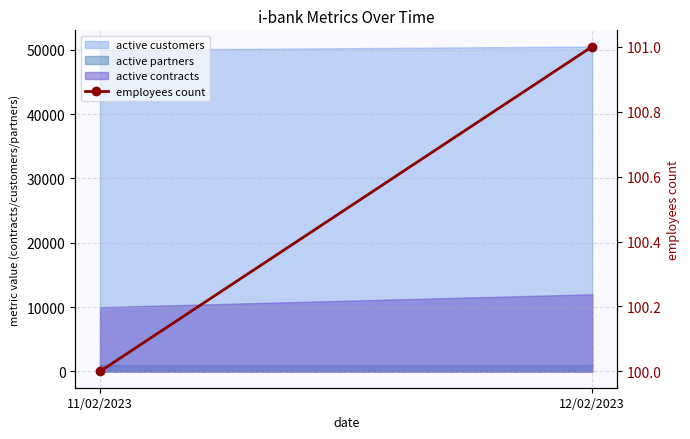

The chart shows a value of 134 at 12/02/2023. True or false?

False